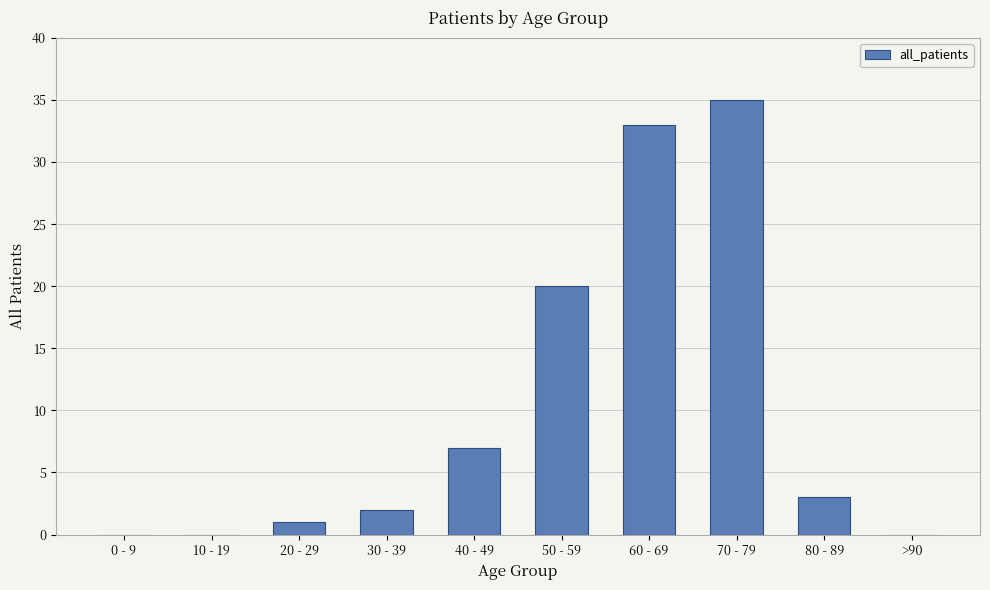

Reading right to left, list all the values displayed in this chart.

0	3	35	33	20	7	2	1	0	0